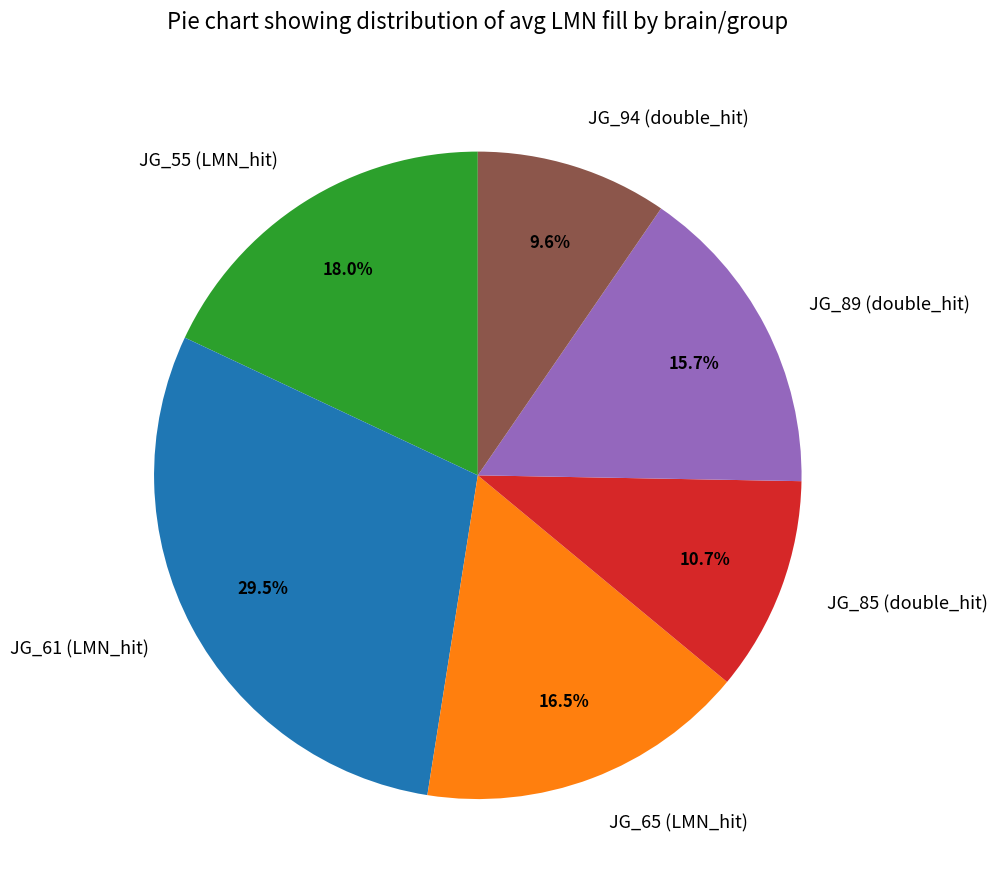

To the nearest percent, what portion does JG_85 (double_hit) represent?

11%